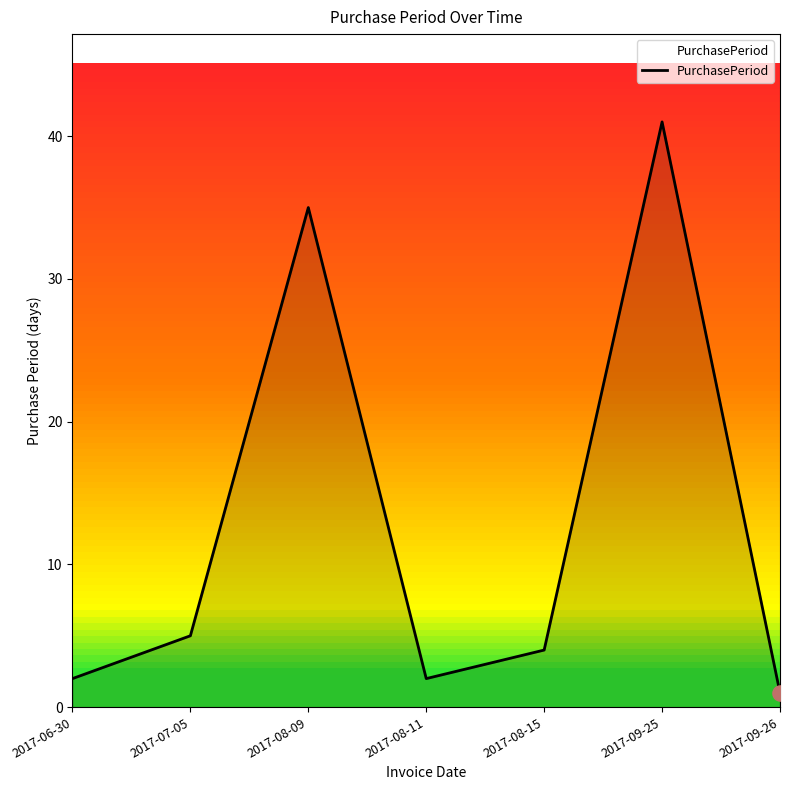

What is the change in value from 2017-08-11 to 2017-08-15?

+2